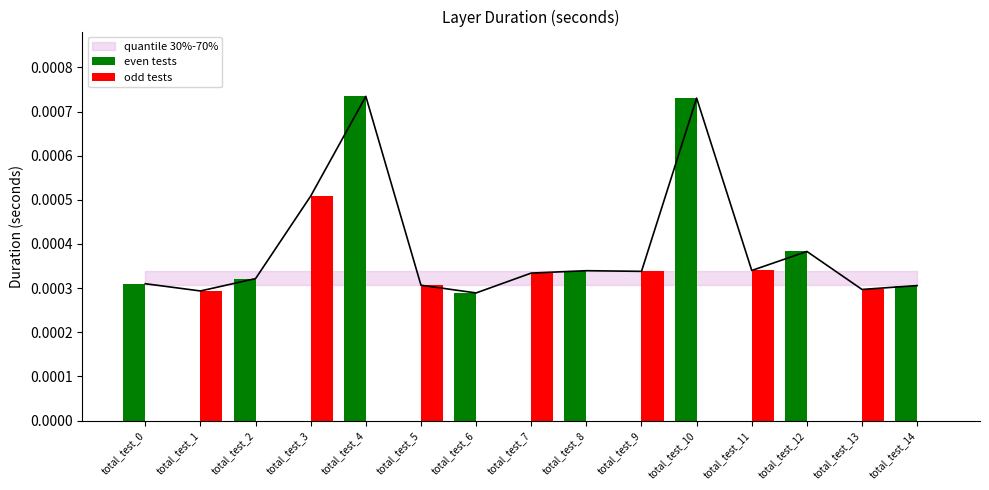

Which series changed the most between total_test_7 and total_test_14?

odd tests